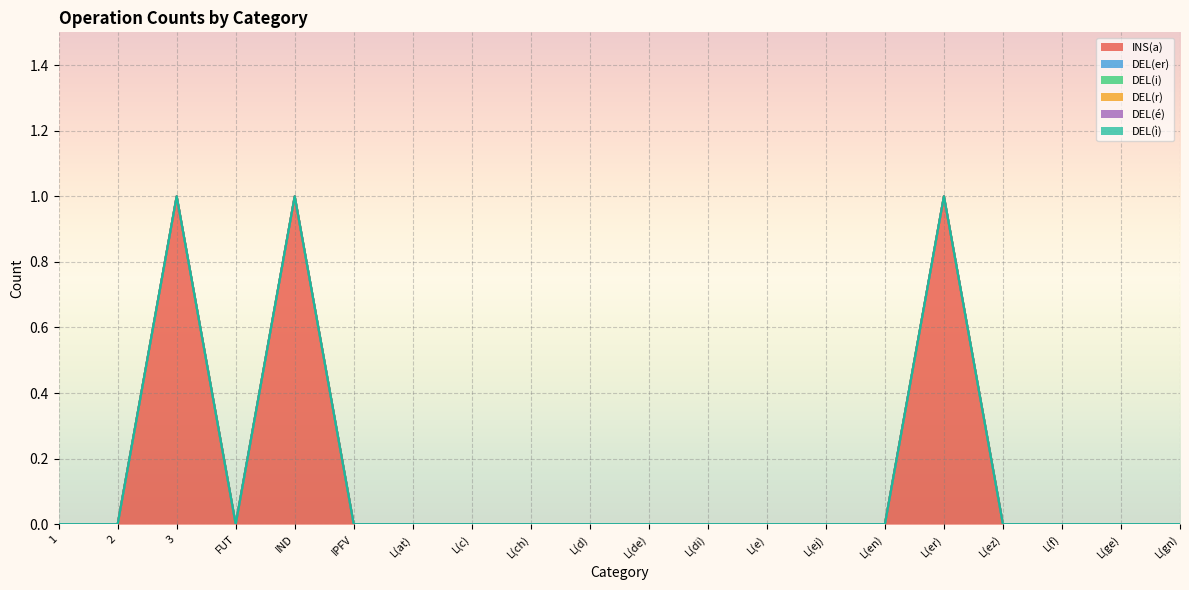

What is the greatest value displayed?

1